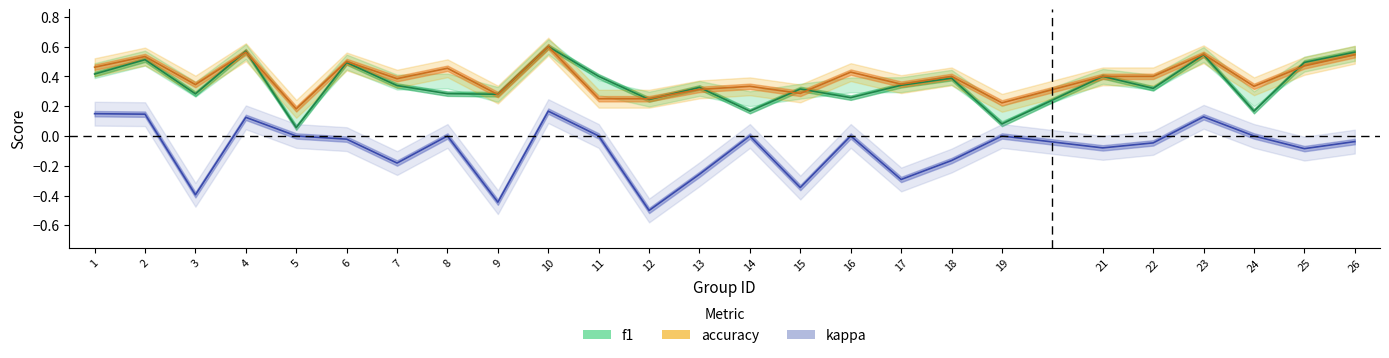

Reading right to left, transcribe all the data shown in this chart.

f1: 26=0.6	25=0.5	24=0.2	23=0.5	22=0.3	21=0.4	19=0.1	18=0.4	17=0.3	16=0.3	15=0.3	14=0.2	13=0.3	12=0.2	11=0.4	10=0.6	9=0.3	8=0.3	7=0.3	6=0.5	5=0.1	4=0.6	3=0.3	2=0.5	1=0.4
accuracy: 26=0.5	25=0.5	24=0.3	23=0.5	22=0.4	21=0.4	19=0.2	18=0.4	17=0.3	16=0.4	15=0.3	14=0.3	13=0.3	12=0.2	11=0.2	10=0.6	9=0.3	8=0.5	7=0.4	6=0.5	5=0.2	4=0.6	3=0.3	2=0.5	1=0.5
kappa: 26=-0.0	25=-0.1	24=0.0	23=0.1	22=-0.0	21=-0.1	19=0.0	18=-0.2	17=-0.3	16=0.0	15=-0.3	14=0.0	13=-0.3	12=-0.5	11=0.0	10=0.2	9=-0.4	8=0.0	7=-0.2	6=-0.0	5=0.0	4=0.1	3=-0.4	2=0.1	1=0.1